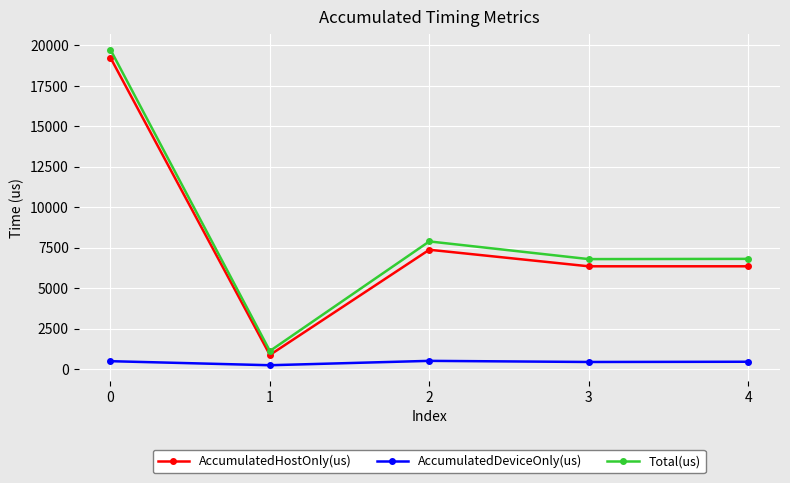

What is the average value of the AccumulatedHostOnly(us) series?

8040.6